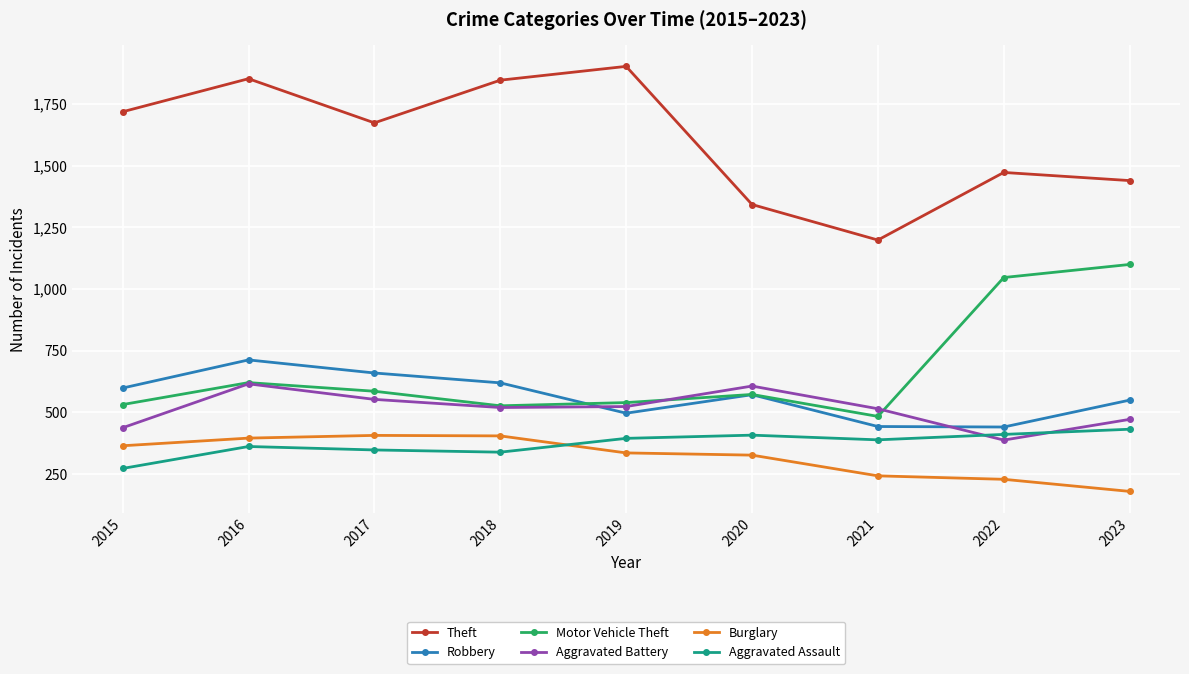

Which series has the largest total across all categories?

Theft